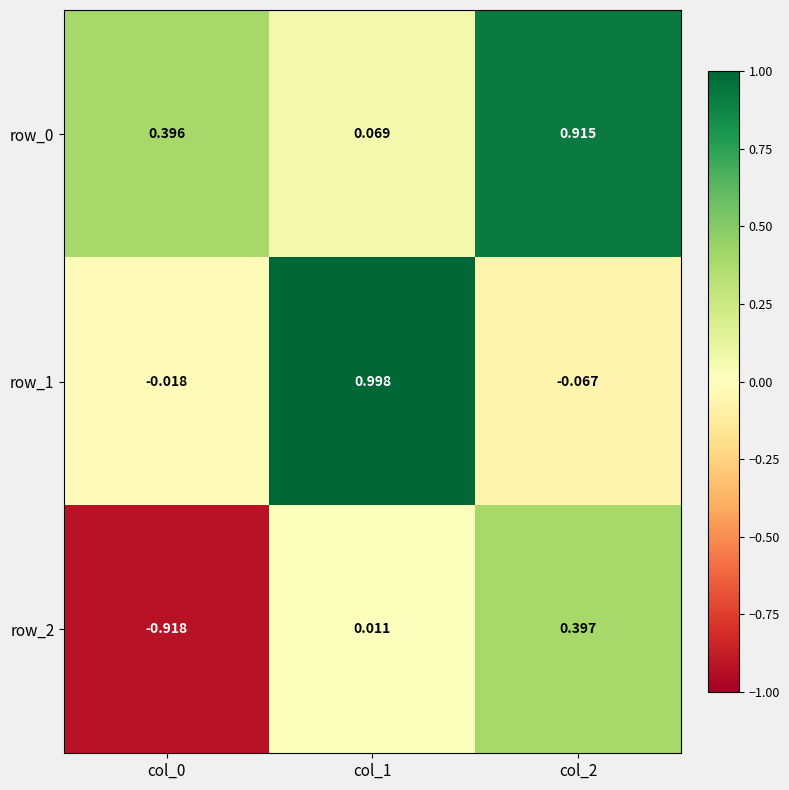

Which category has the lowest value in the row_0 series?

col_1